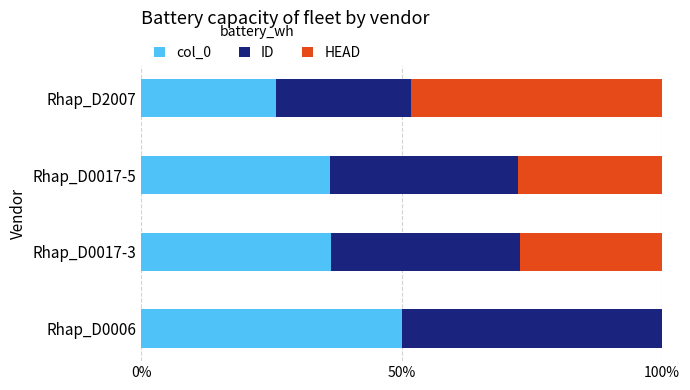

At which label does col_0 reach its peak?

Rhap_D0006